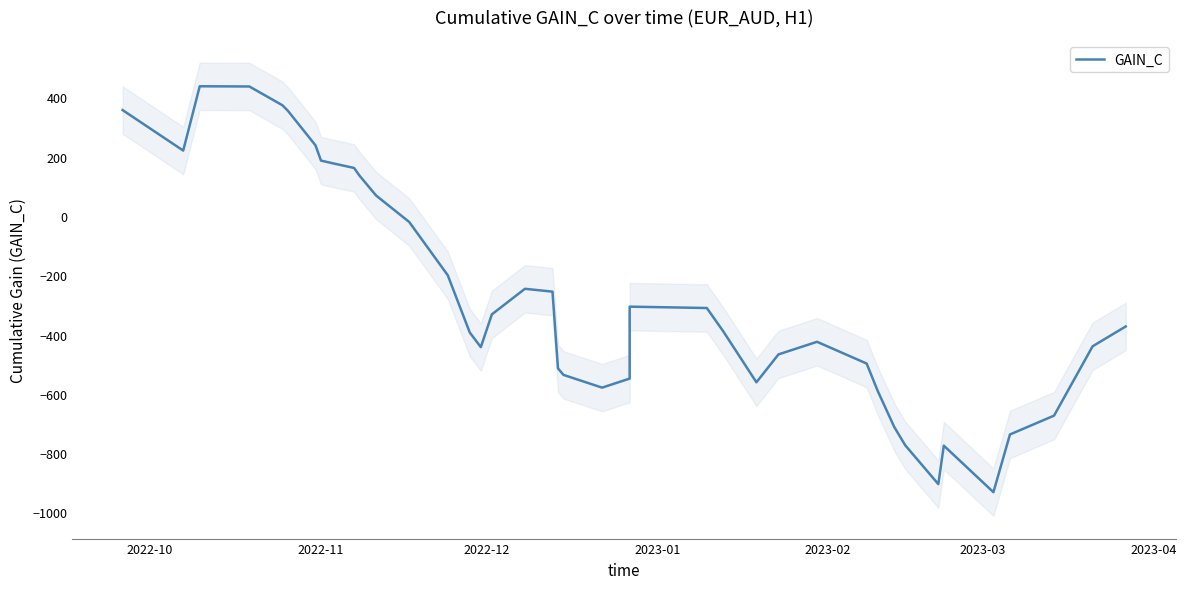

What is the greatest value displayed?

436.9